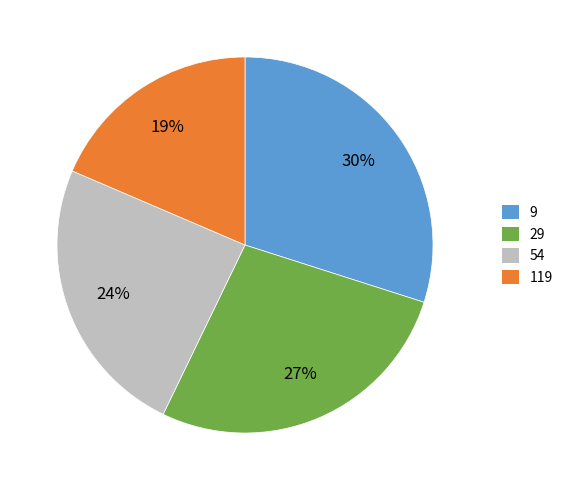

The 29 slice represents 22% of the pie. True or false?

False